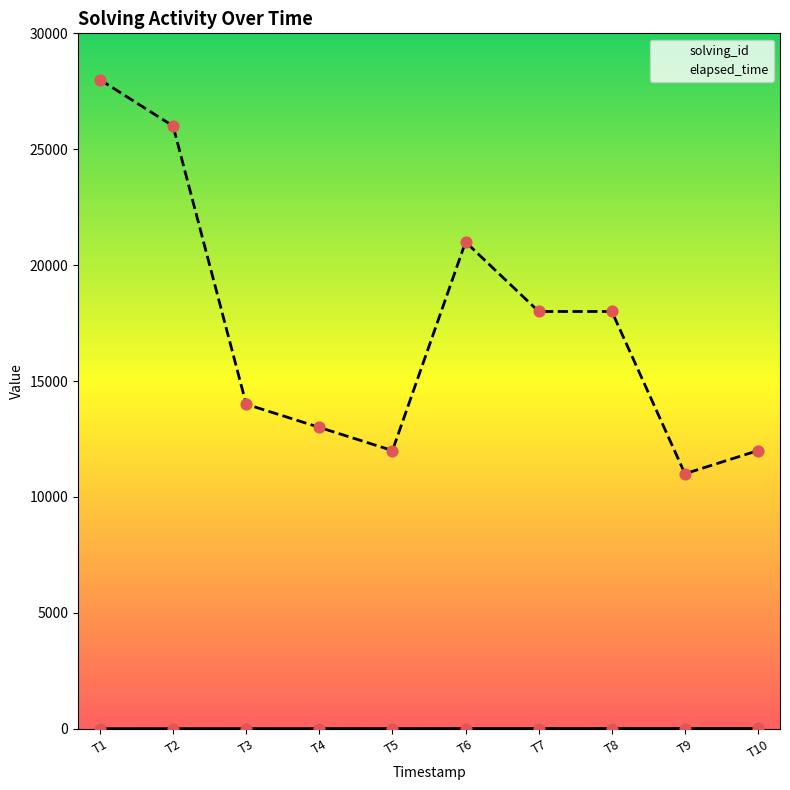

Is the value of solving_id at T4 greater than the value of elapsed_time at T1?

No